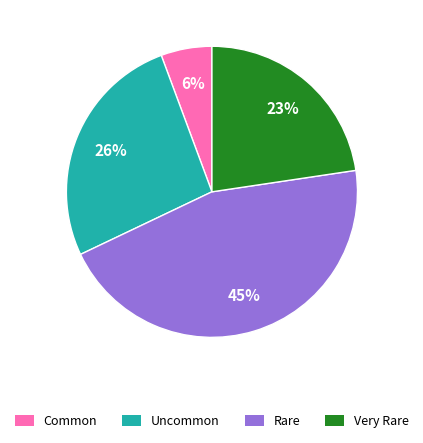

Combined, do Rare and Common account for over 50%?

Yes